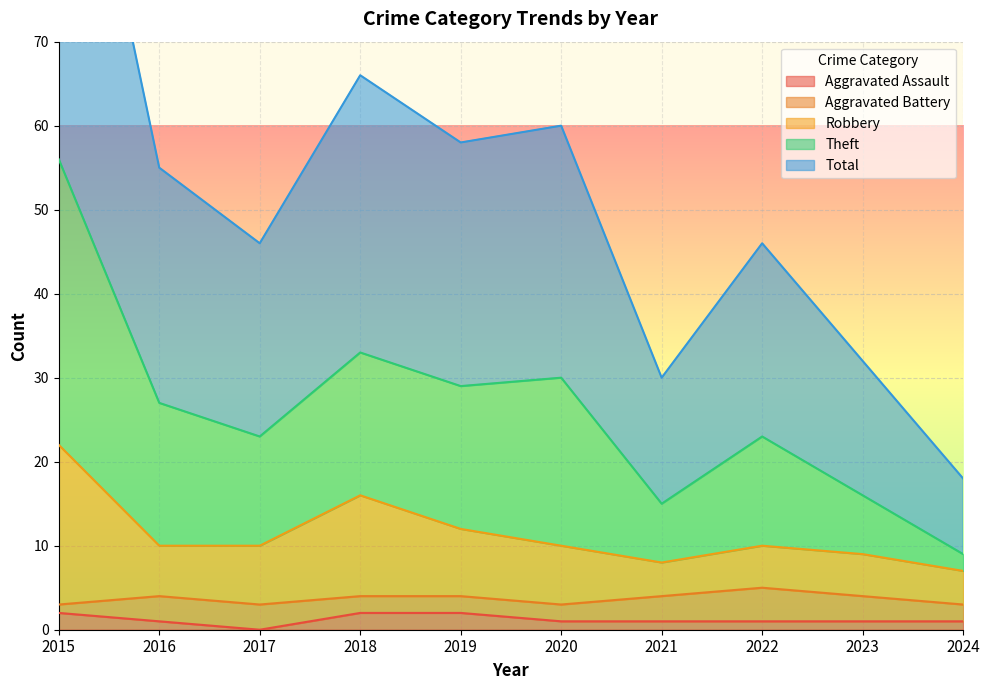

Which series changed the most between 2022 and 2024?

Theft